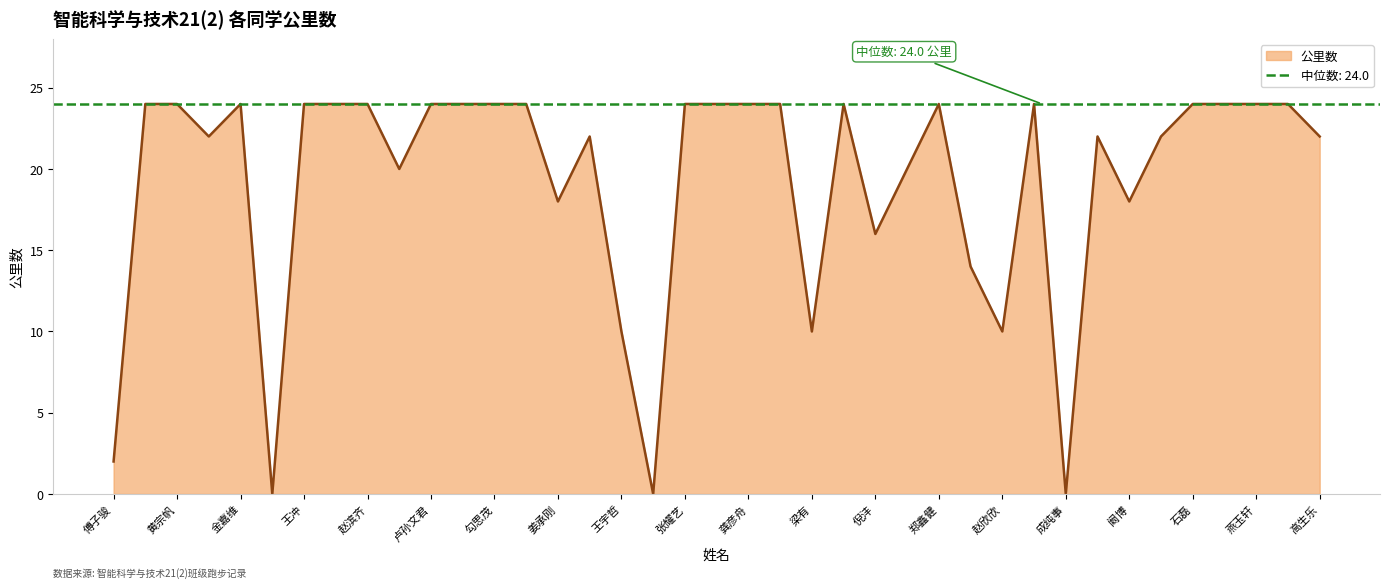

True or false: the data shows 6 at 姜承刚.

False